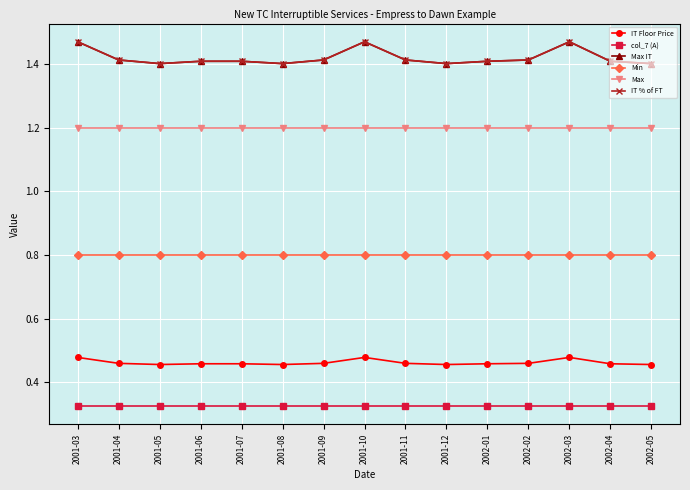

Is this an area chart (filled region under the line)?

No